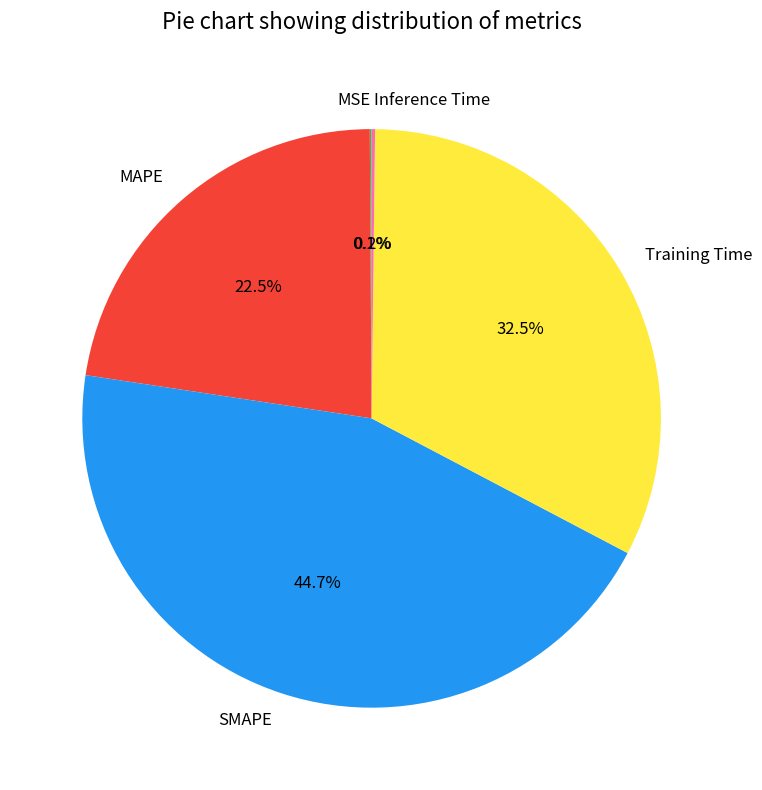

What is the largest slice in the pie chart?

SMAPE